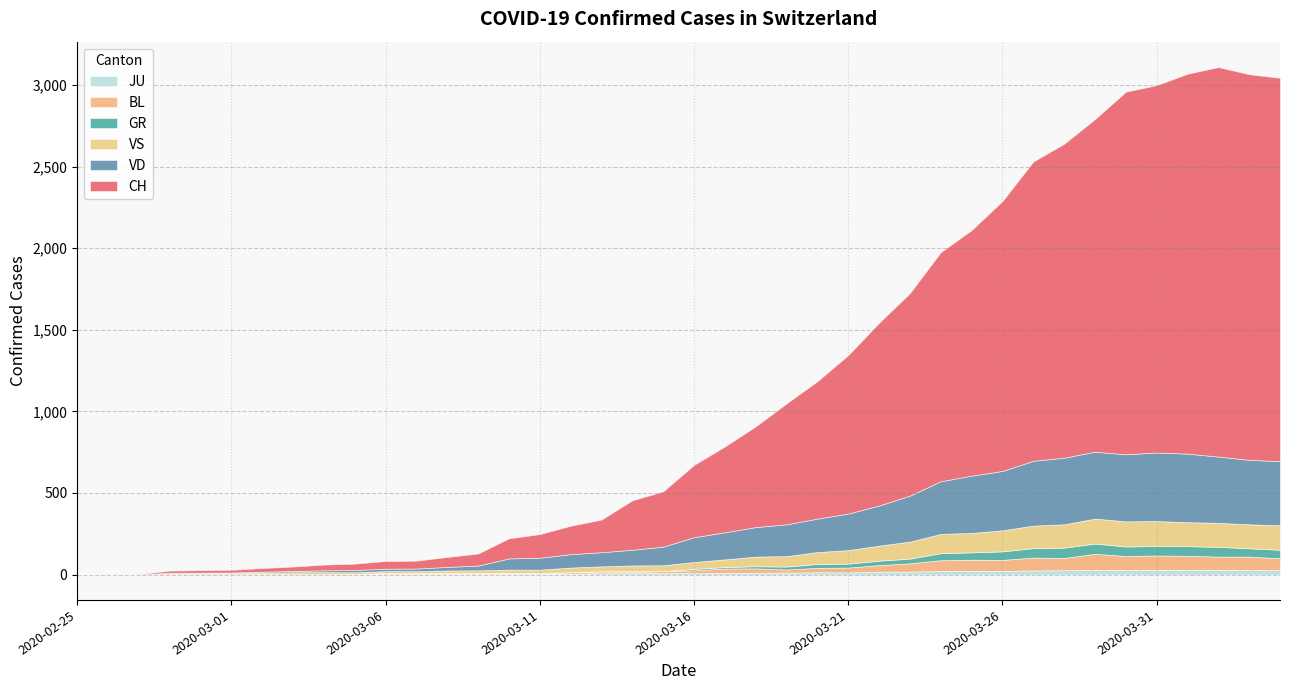

Rank the categories by GR value from lowest to highest.

2020-02-25, 2020-02-26, 2020-02-27, 2020-02-28, 2020-02-29, 2020-03-01, 2020-03-02, 2020-03-03, 2020-03-04, 2020-03-05, 2020-03-06, 2020-03-07, 2020-03-08, 2020-03-09, 2020-03-10, 2020-03-11, 2020-03-12, 2020-03-13, 2020-03-15, 2020-03-14, 2020-03-16, 2020-03-17, 2020-03-18, 2020-03-19, 2020-03-20, 2020-03-21, 2020-03-22, 2020-03-23, 2020-03-24, 2020-03-25, 2020-04-03, 2020-03-26, 2020-04-04, 2020-03-27, 2020-03-30, 2020-03-31, 2020-04-01, 2020-04-02, 2020-03-28, 2020-03-29